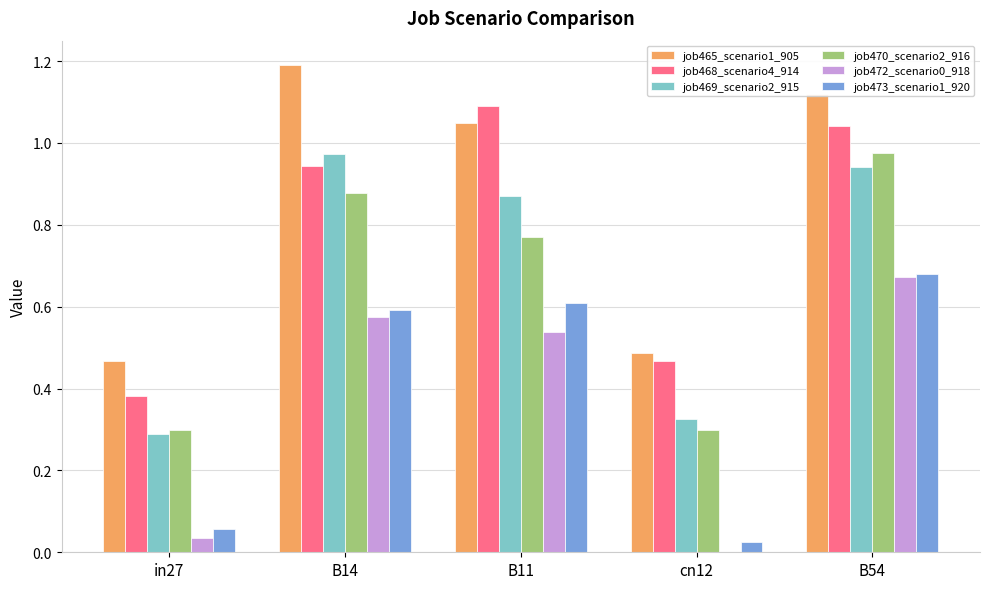

Between in27 and B11, which series saw the biggest shift?

job468_scenario4_914